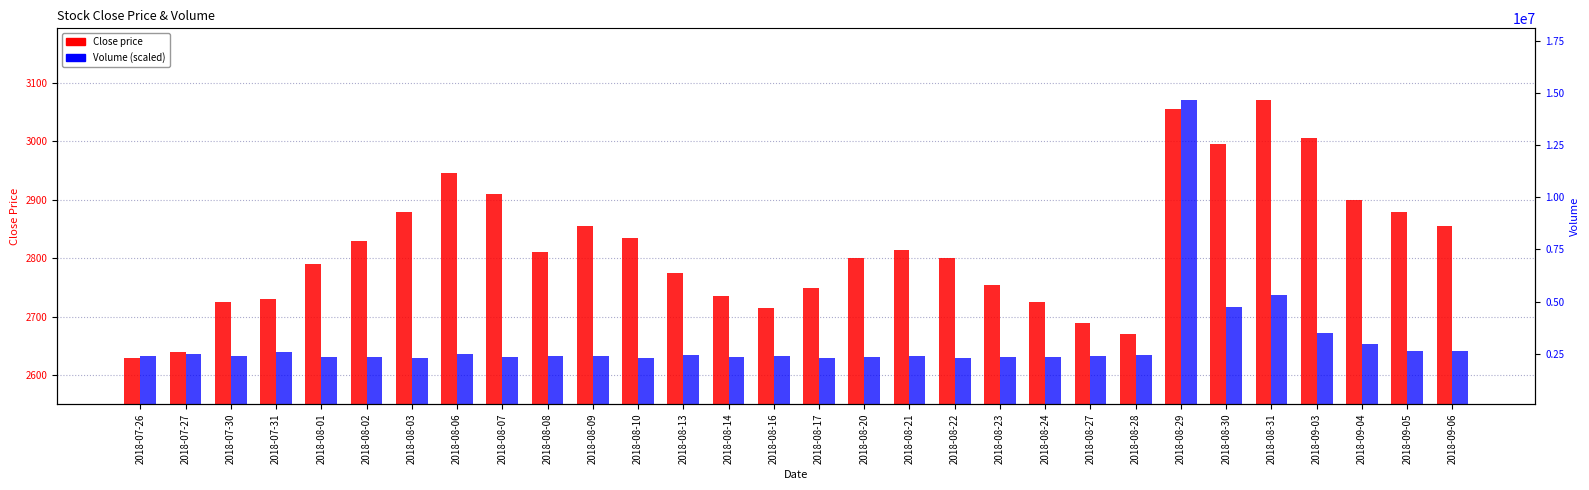

What is the label of the 16th bar from the right?

2018-08-16